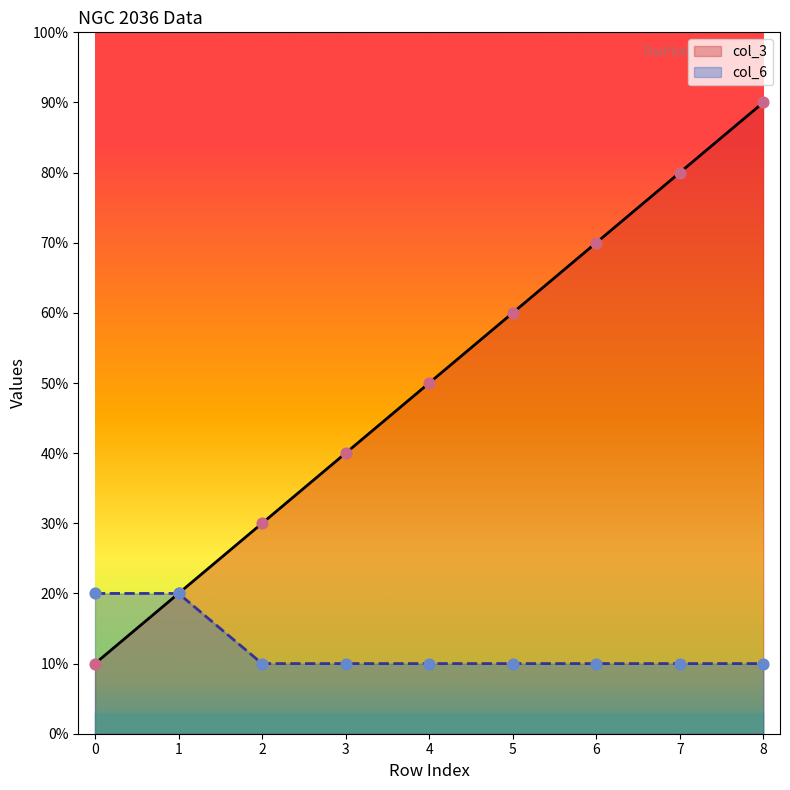

Which series has the widest spread of Y values?

col_3